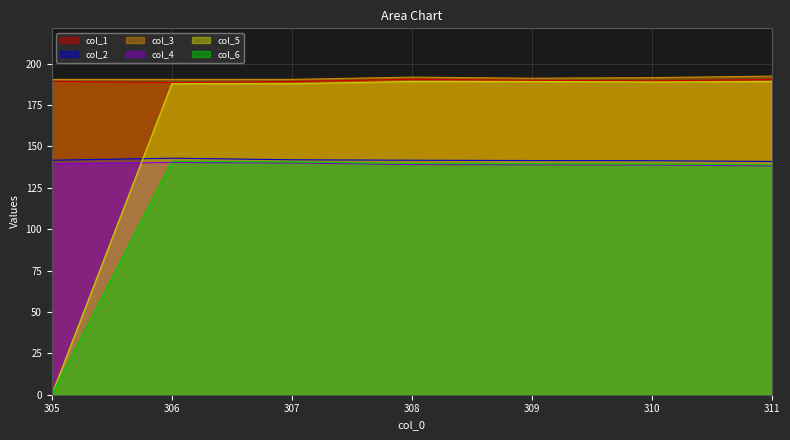

At how many categories does at least one series exceed 178?

7